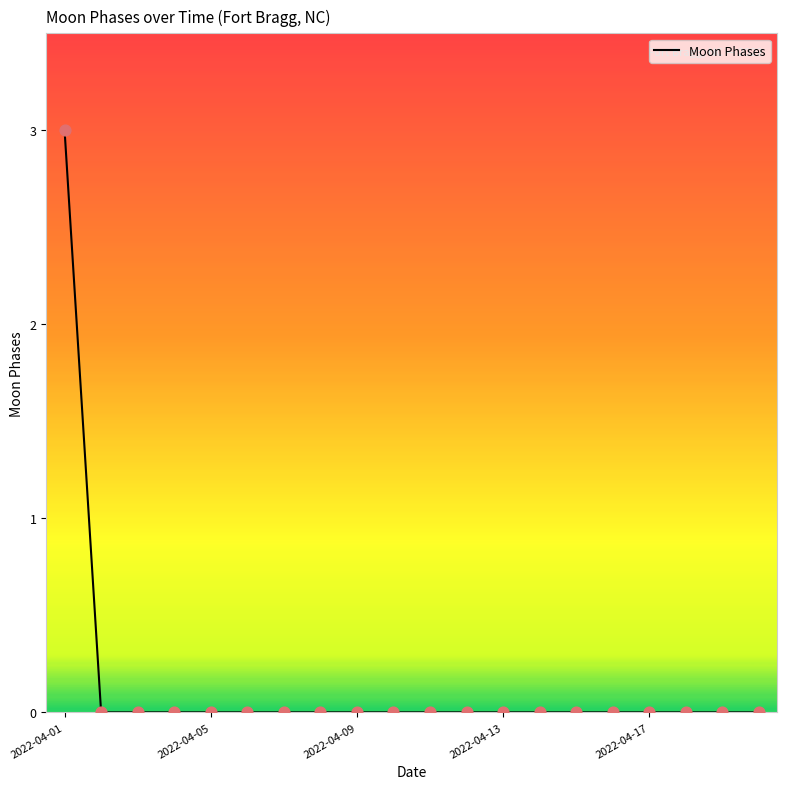

What is the greatest value displayed?

3